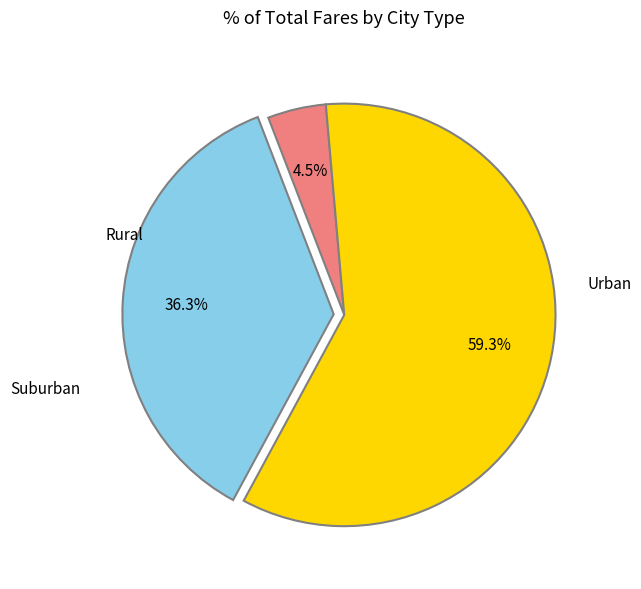

How many segments does this pie chart have?

3